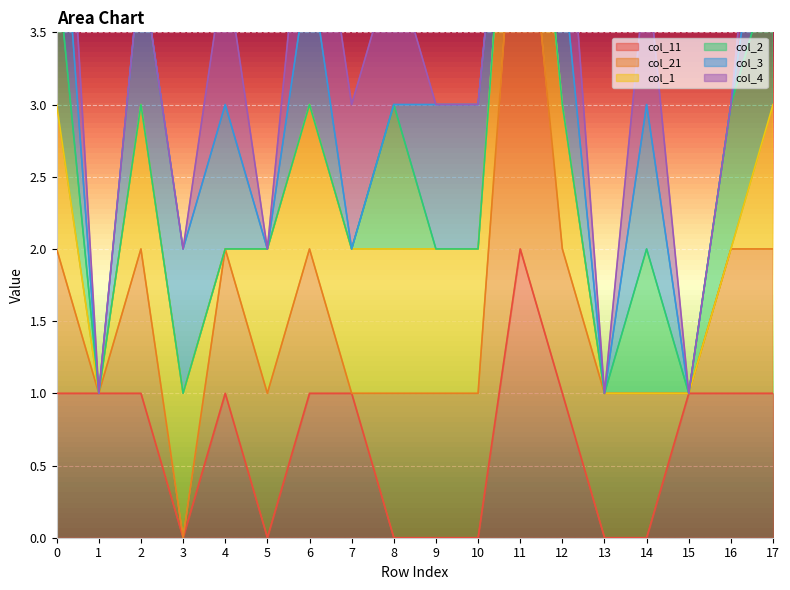

Which series changed the most between 3 and 11?

col_21